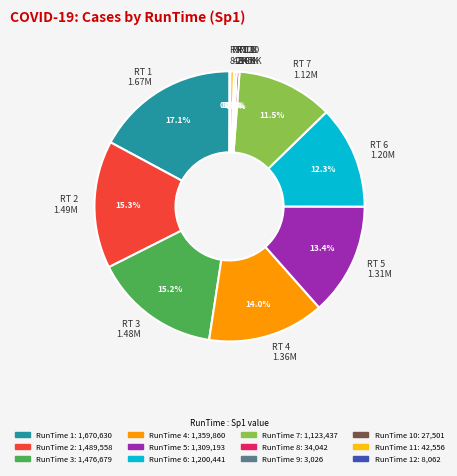

What is the largest slice in the pie chart?

RT 1 1.67M